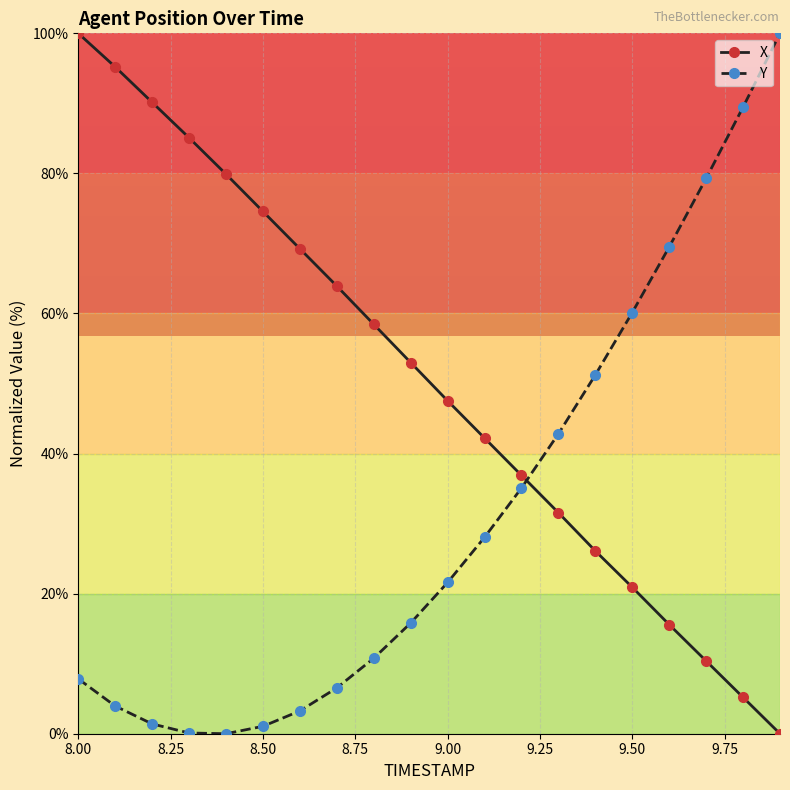

How many values in the Y series exceed 21?

10